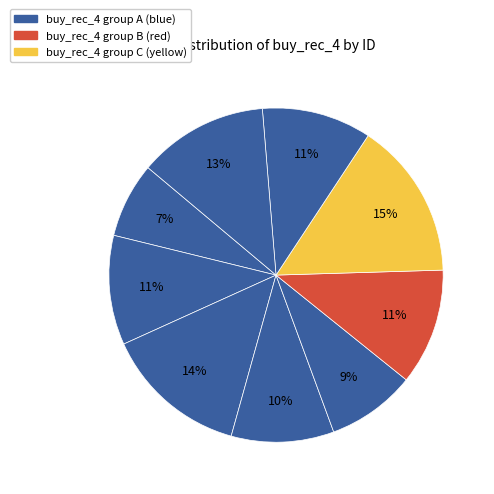

How many slices are in this pie chart?

9